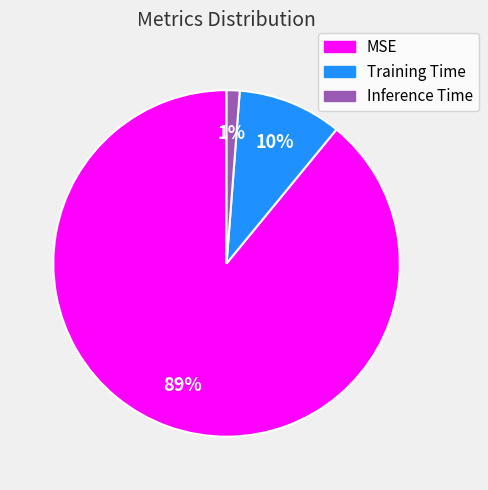

What percentage is the Inference Time slice, to the nearest percent?

1%